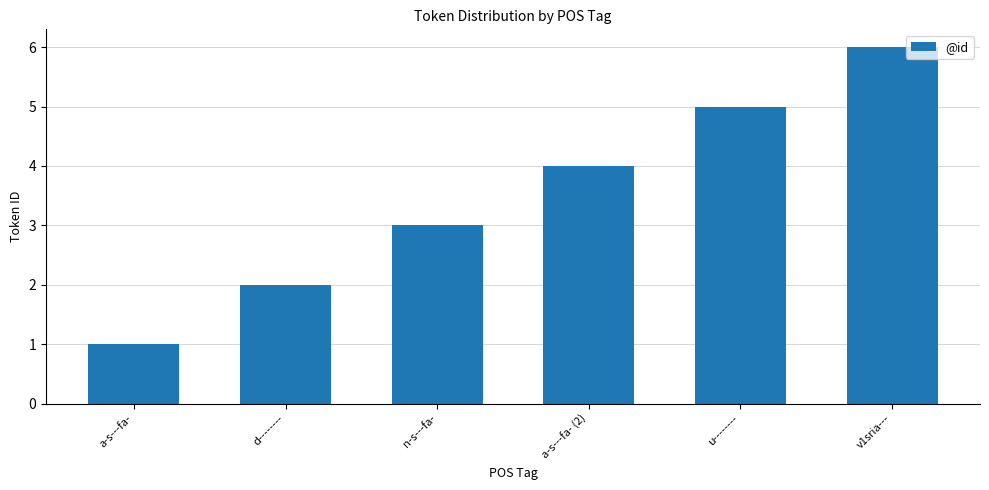

Are the bars horizontal?

No